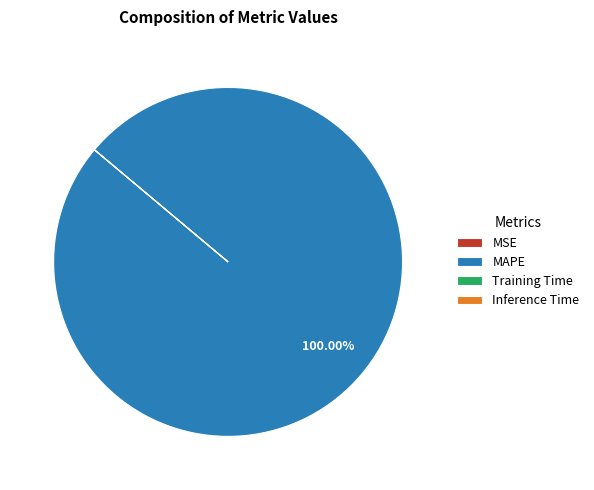

Is there a majority slice in this chart?

Yes